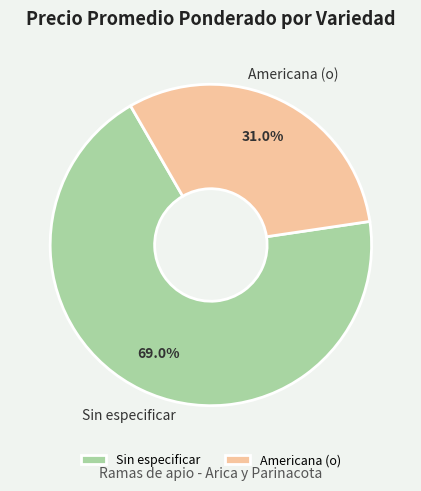

What is the total percentage of Sin especificar and Americana (o)?

100.0%